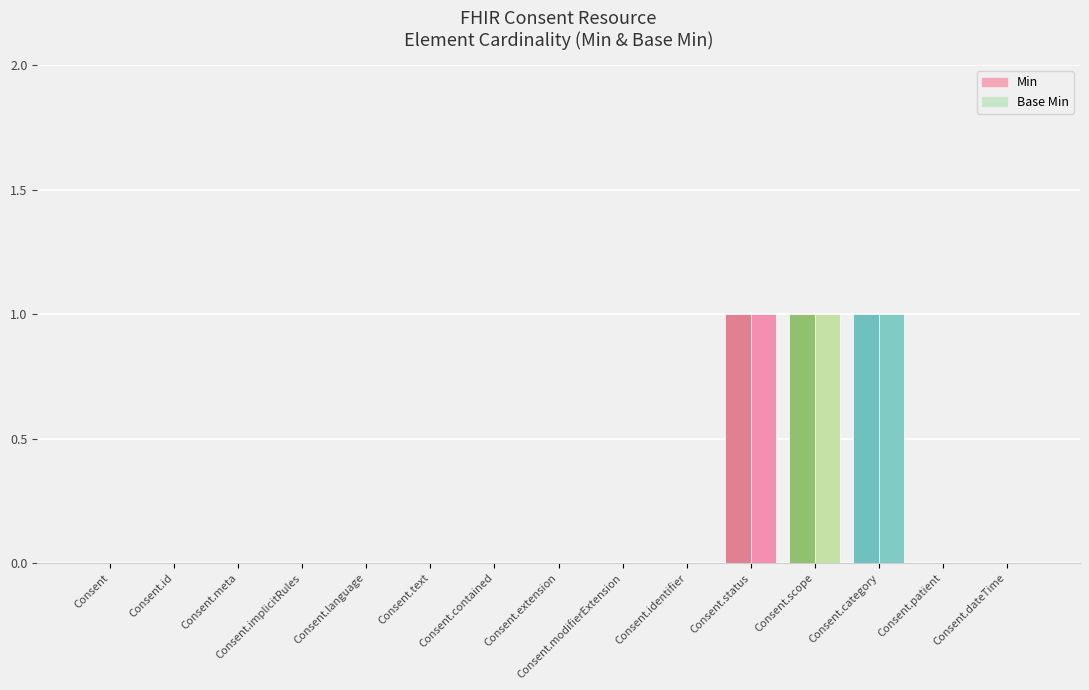

How many data points in Base Min are above 0?

3